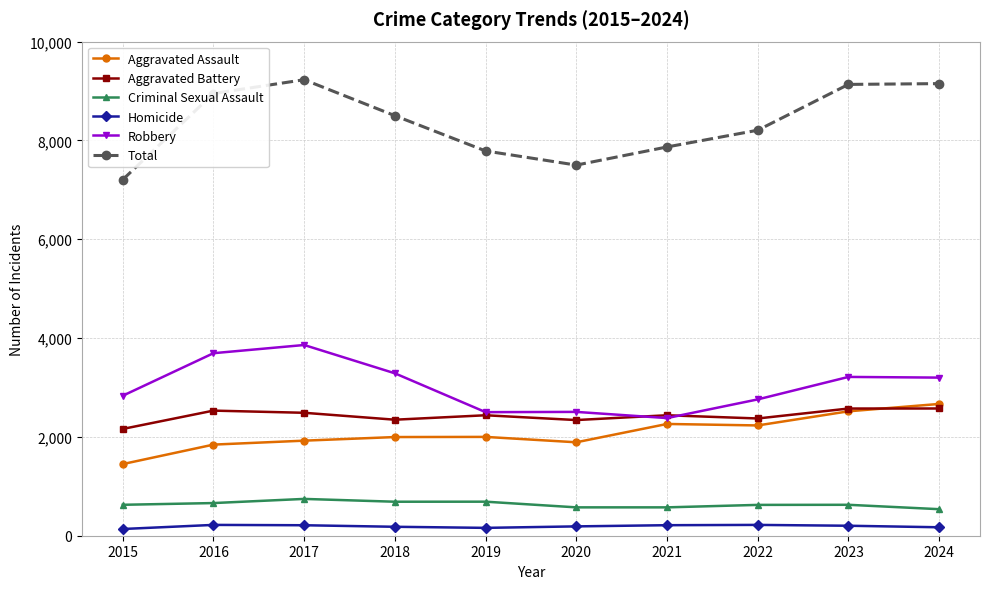

At 2015, list the series in order from smallest to largest.

Homicide, Criminal Sexual Assault, Aggravated Assault, Aggravated Battery, Robbery, Total